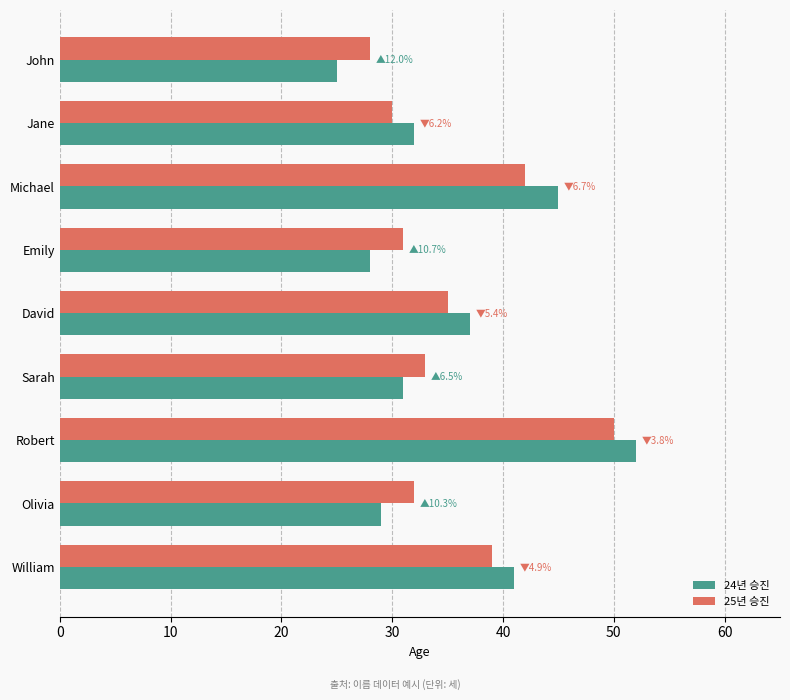

Which series has the widest spread of values?

24년 승진